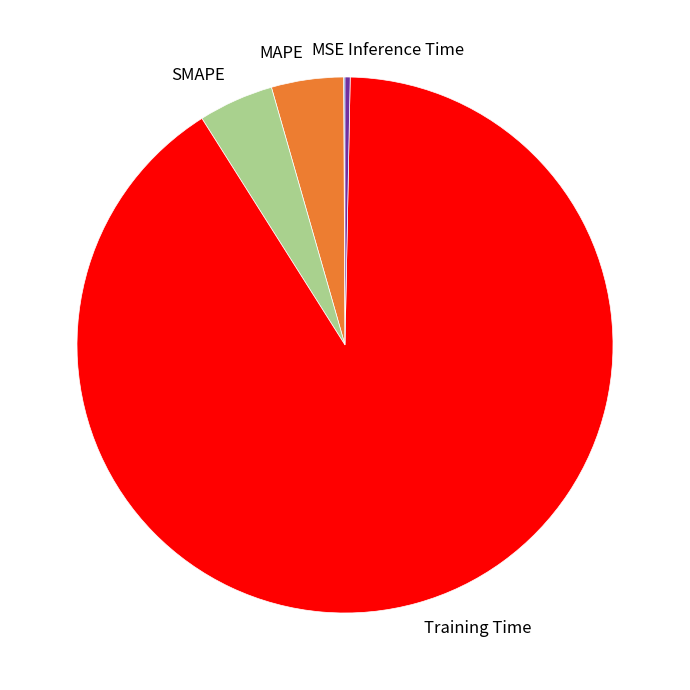

Is the sum of SMAPE and Training Time greater than half?

Yes